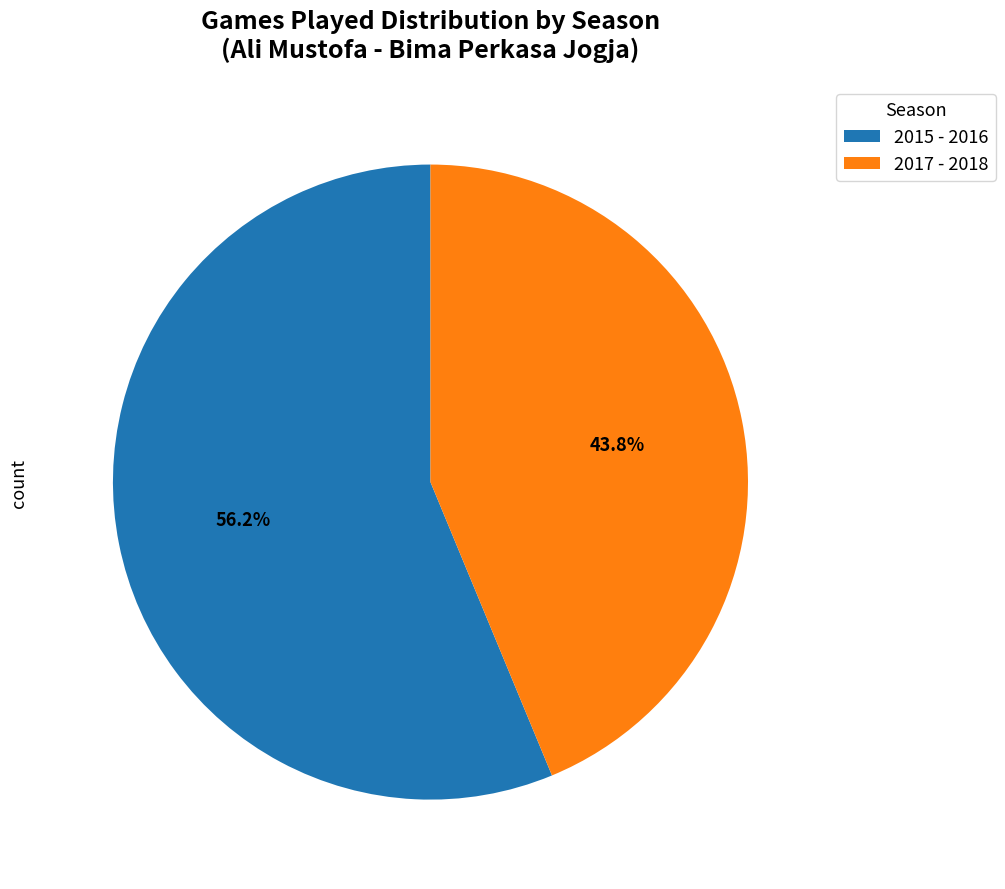

What is the ratio of the value at 2017 - 2018 to the value at 2015 - 2016?

0.8